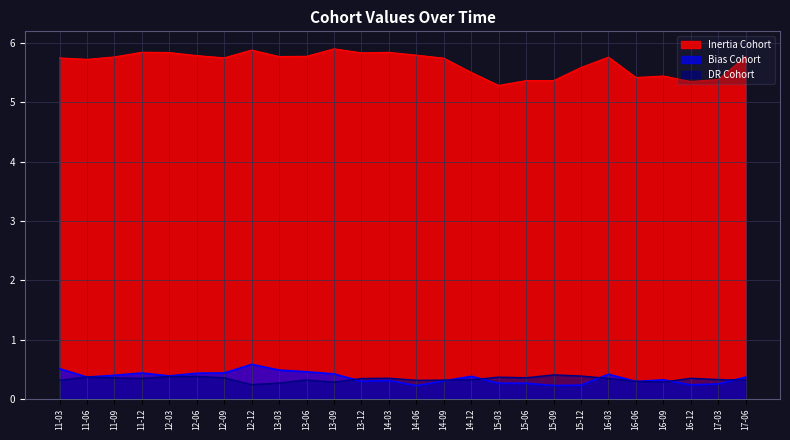

What is the total value across all series at 11-03?

6.6